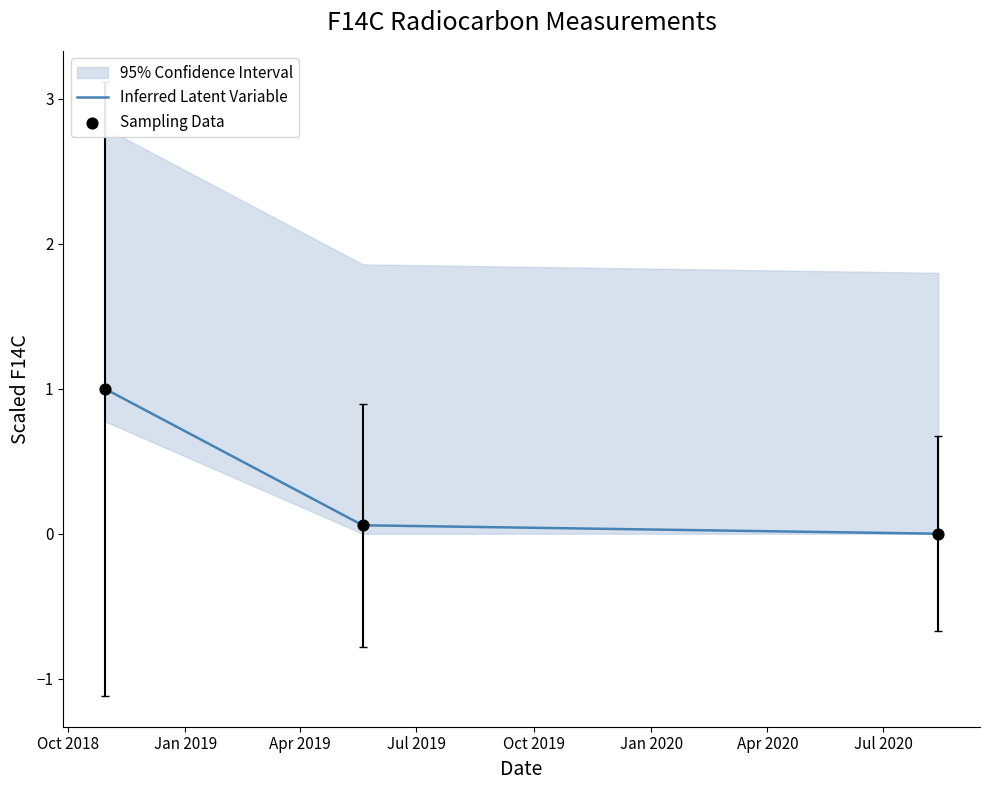

What is the maximum value for Inferred Latent Variable?

1.0